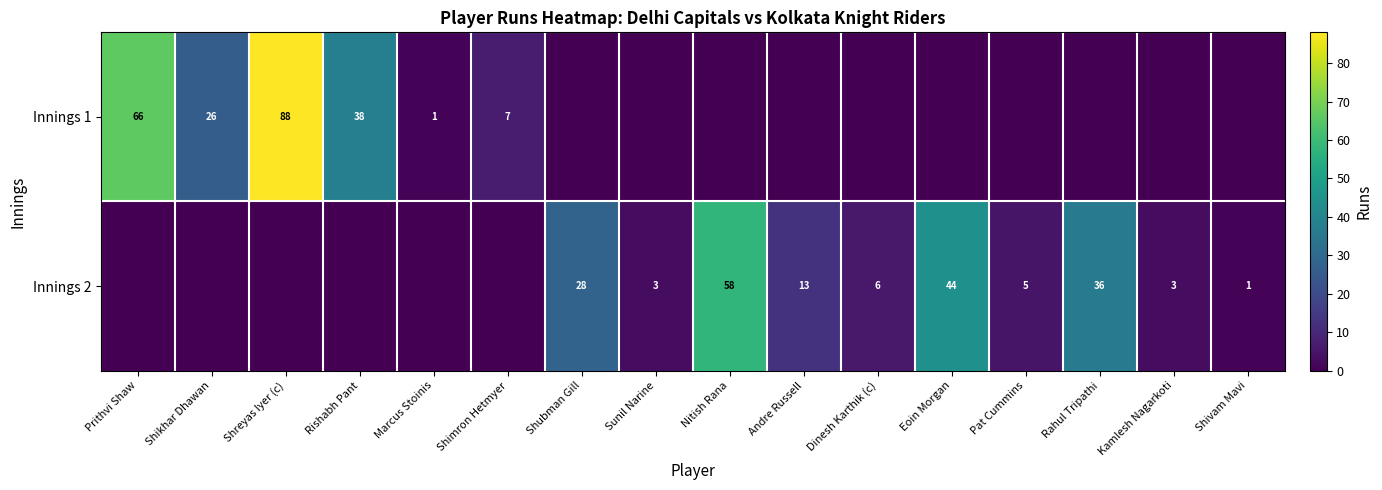

The value of Innings 2 at Dinesh Karthik (c) is 9. True or false?

False